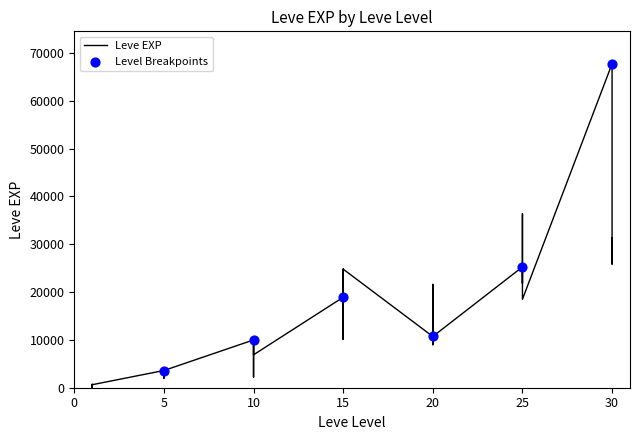

What is the change in value from 5 to 25?

+21650